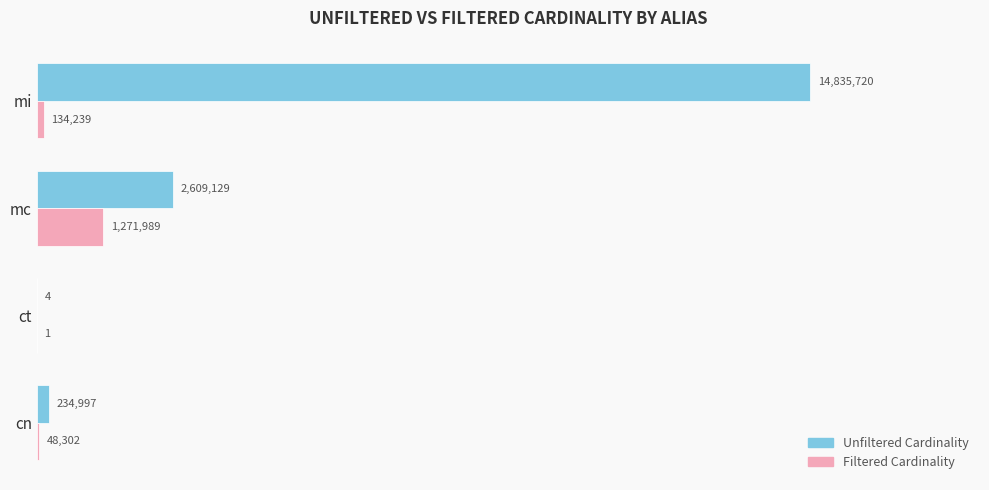

The filtered_cardinality series shows 223277 at mi. True or false?

False